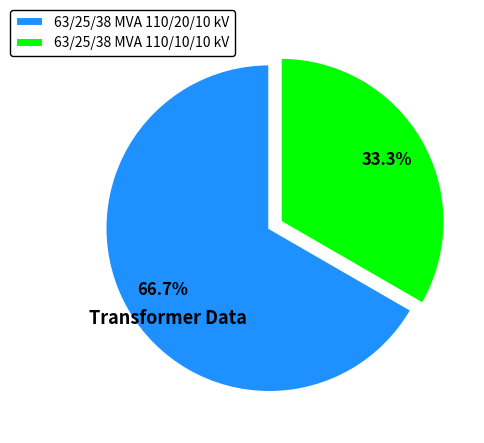

Is the sum of 63/25/38 MVA 110/10/10 kV and 63/25/38 MVA 110/20/10 kV greater than half?

Yes